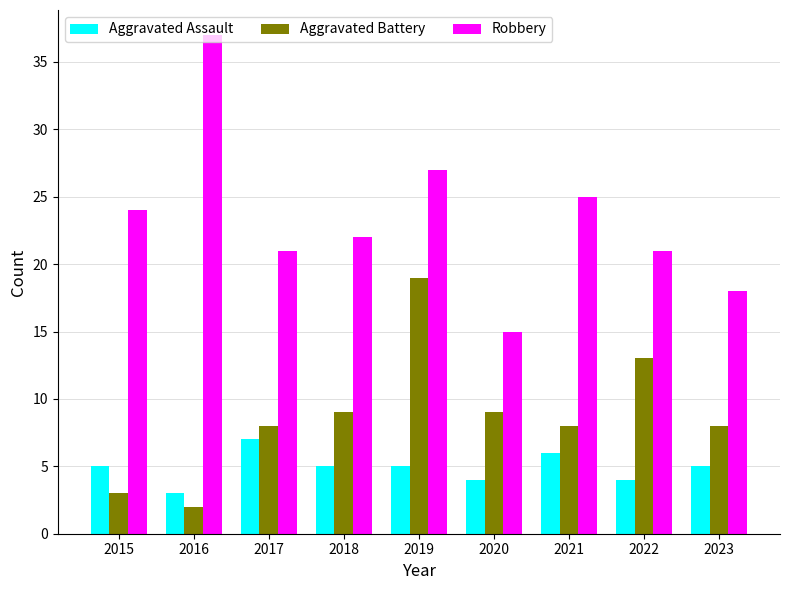

What is the value of the Robbery bar at the 6th from the left?

15